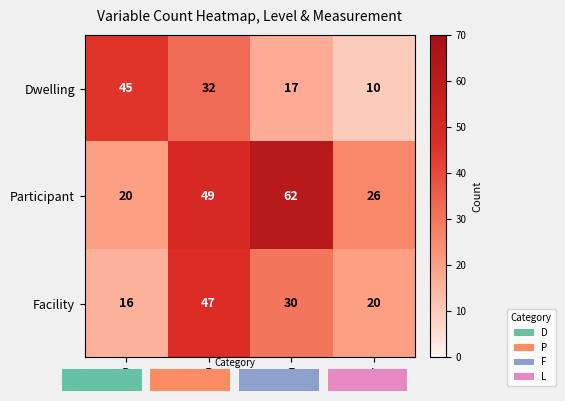

What is the lowest value of the Dwelling series?

10